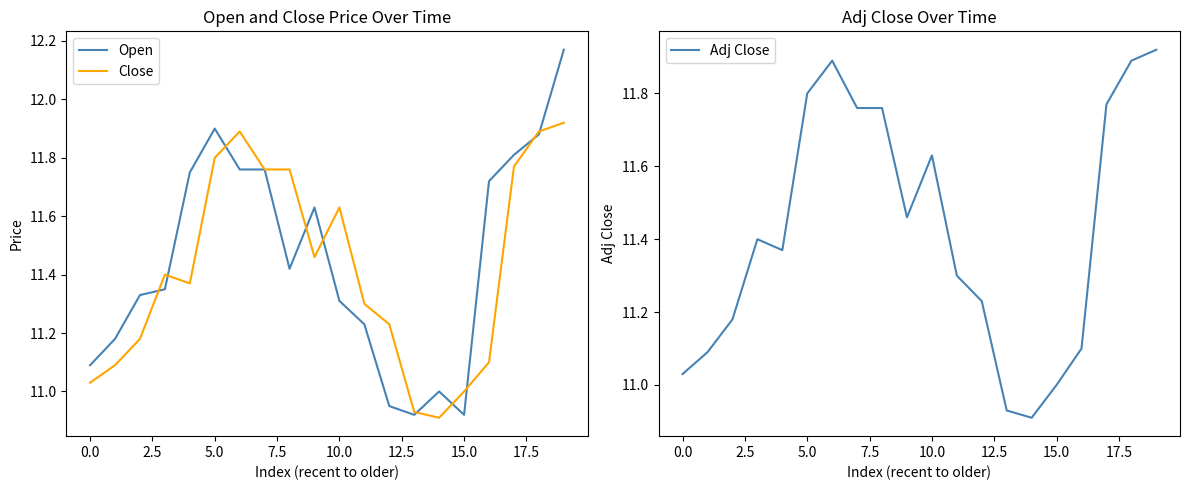

True or false: Adj Close has a value of 20.7 at 19.

False